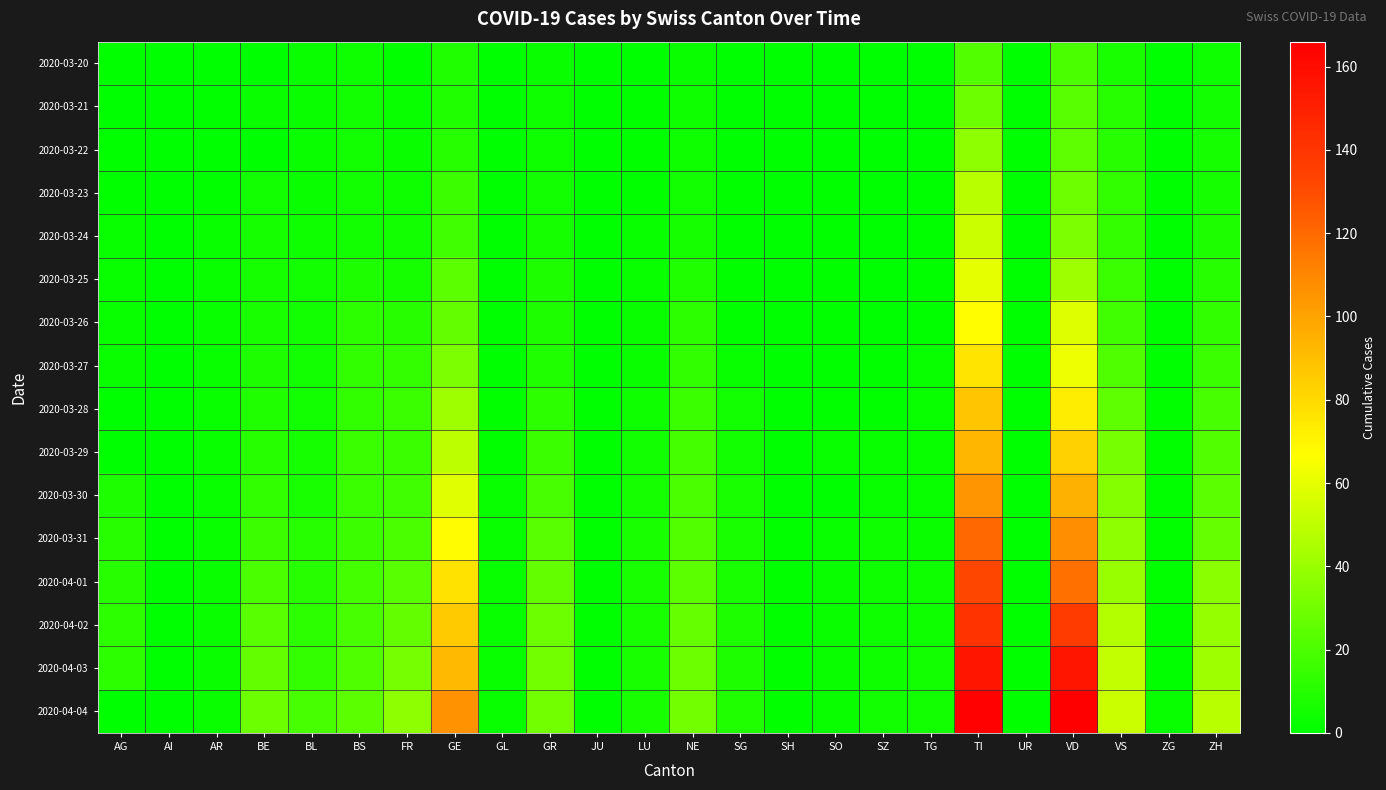

Which category has the highest value across all series?

VD